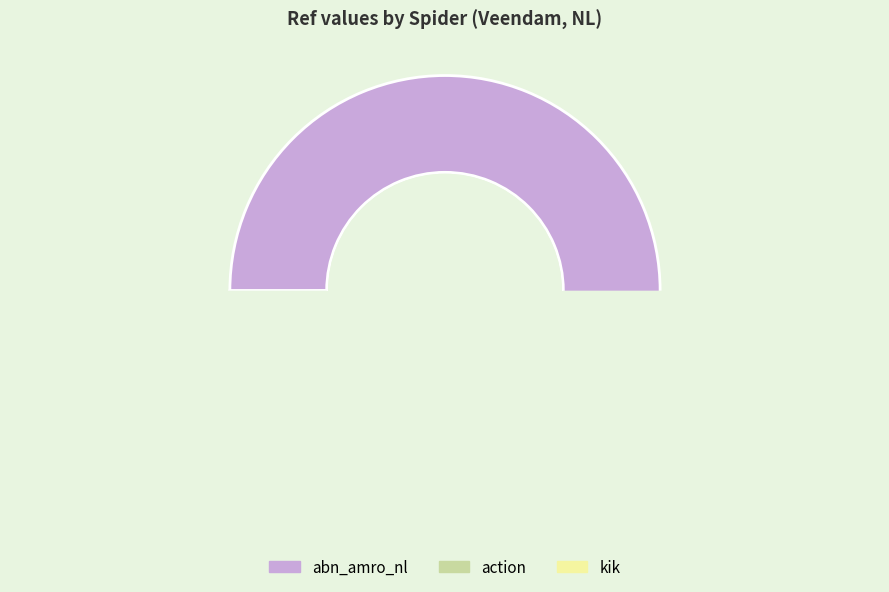

Rank the categories by value from lowest to highest.

action, kik, abn_amro_nl